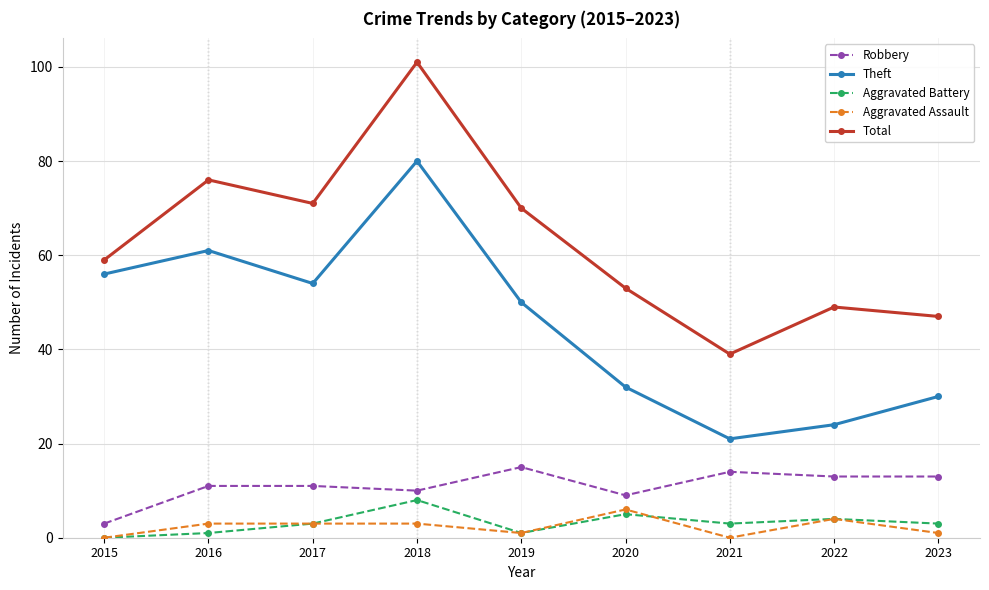

How many categories are shown in the chart?

9